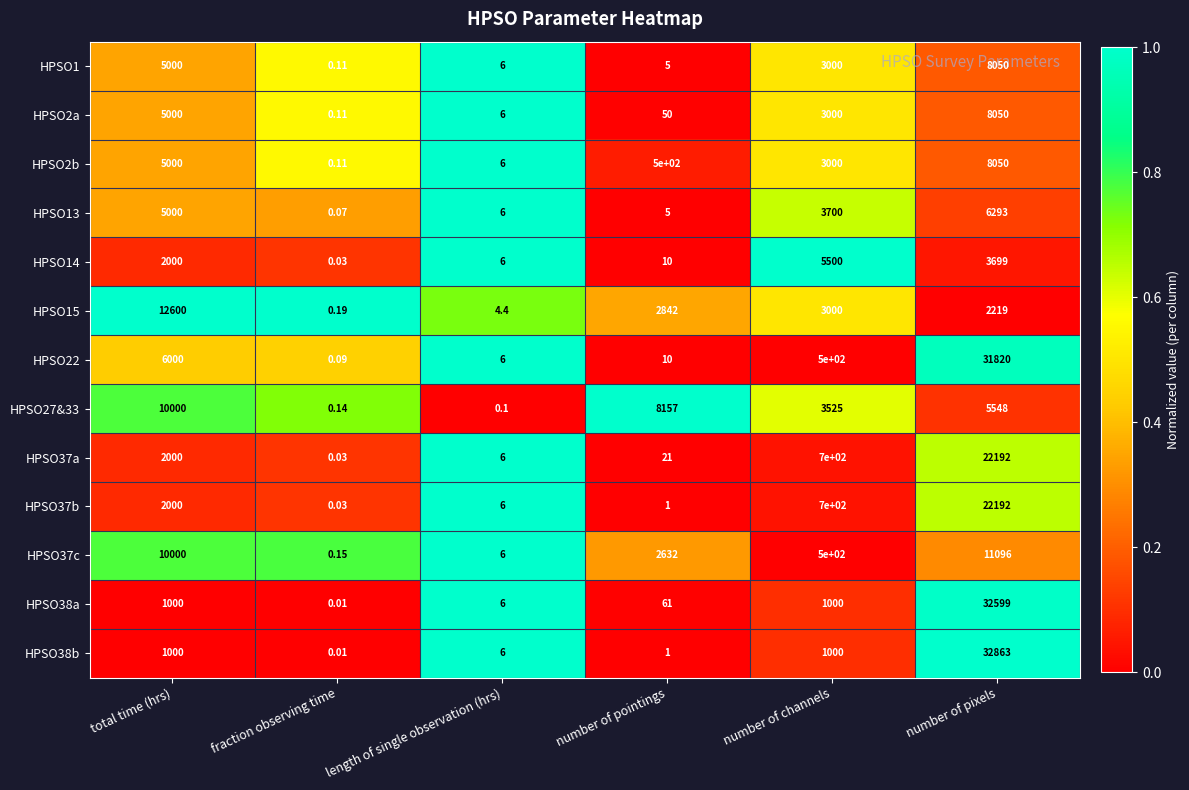

Which category has the lowest value in the HPSO14 series?

fraction observing time